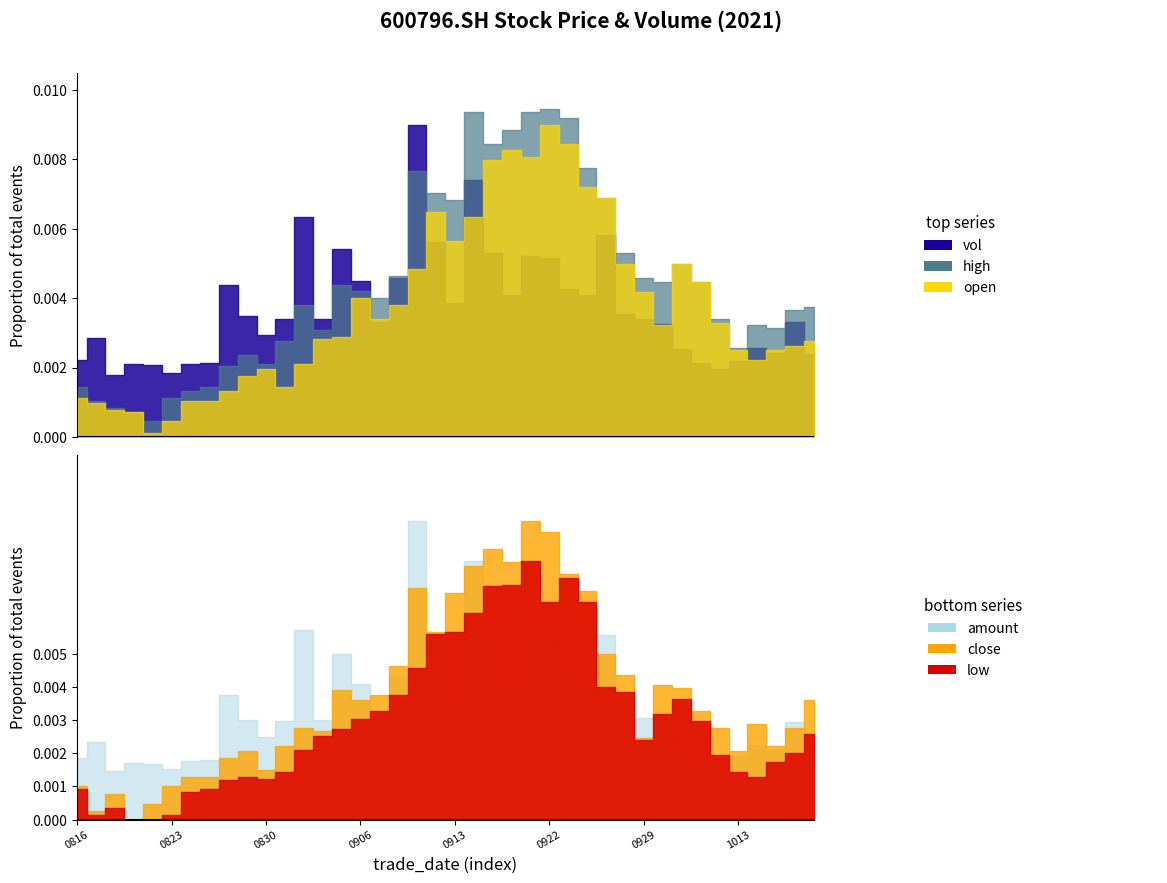

Is the value of vol at 17 greater than the value of low at 27?

Yes